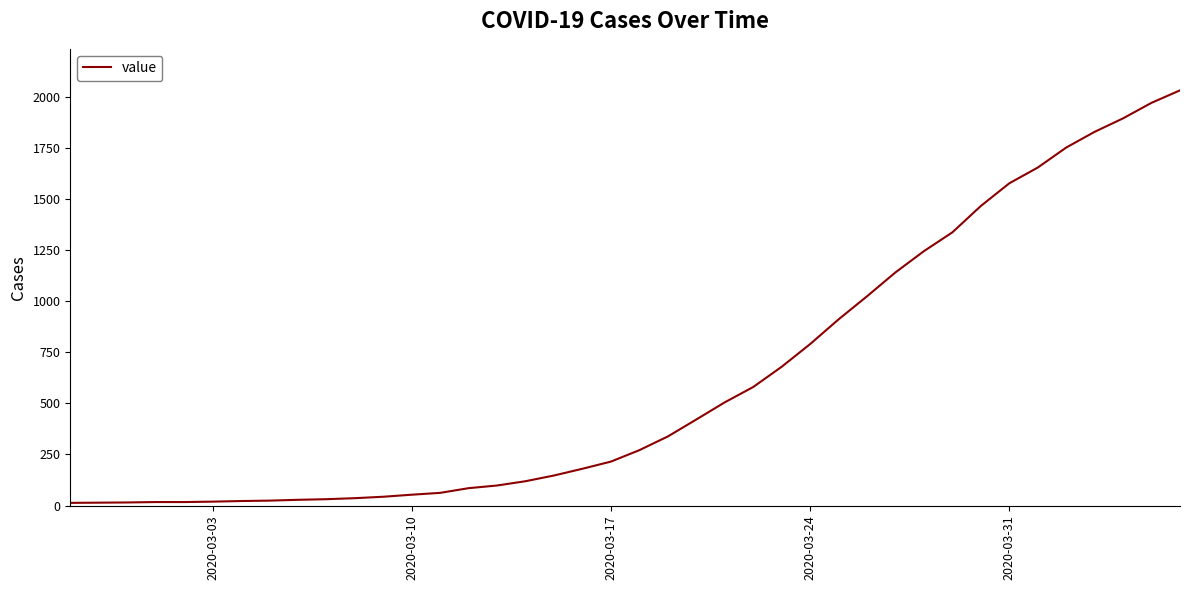

What is the greatest value displayed?

2032